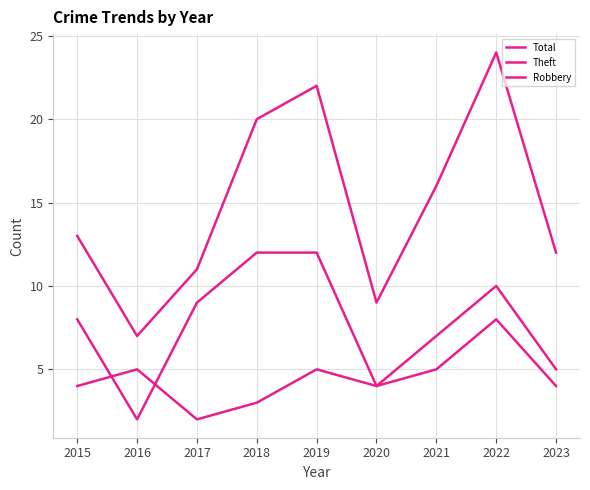

Reading left to right, extract all data points from this chart.

Total: 2015=13	2016=7	2017=11	2018=20	2019=22	2020=9	2021=16	2022=24	2023=12
Theft: 2015=8	2016=2	2017=9	2018=12	2019=12	2020=4	2021=7	2022=10	2023=5
Robbery: 2015=4	2016=5	2017=2	2018=3	2019=5	2020=4	2021=5	2022=8	2023=4